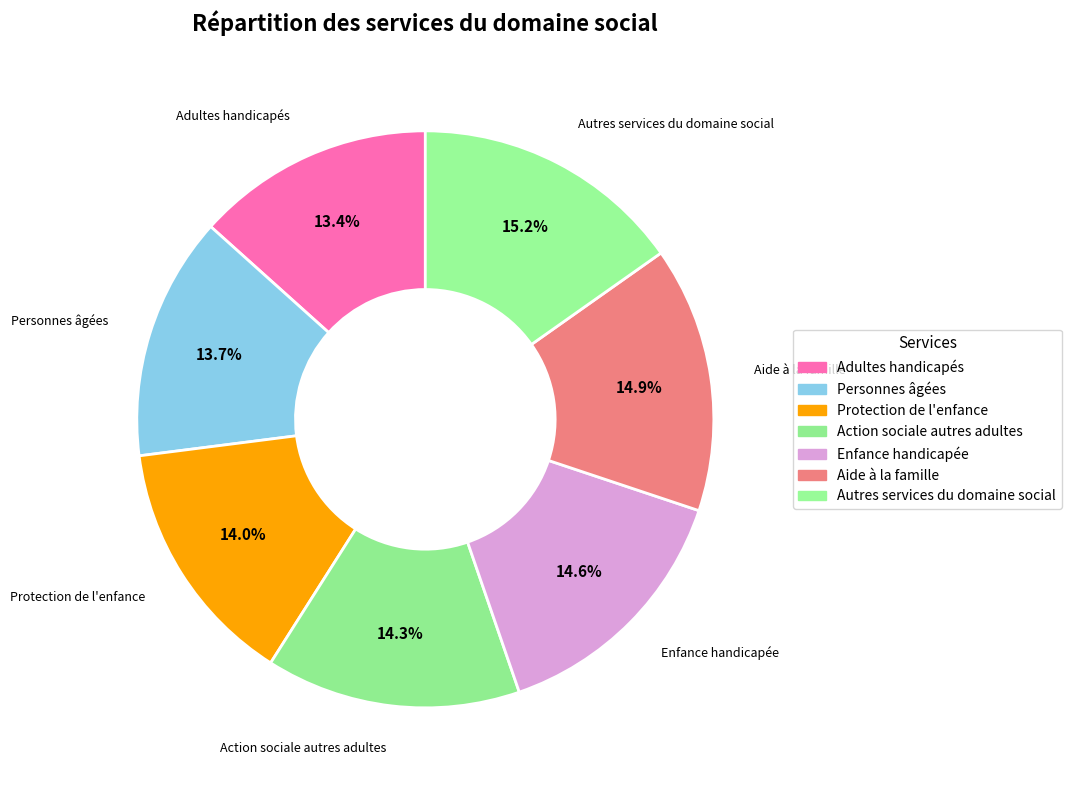

What is the total percentage of Adultes handicapés and Autres services du domaine social?

28.6%